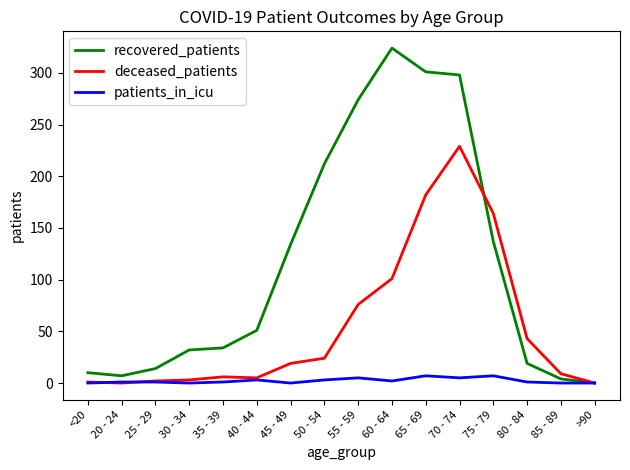

What is the greatest value displayed?

324